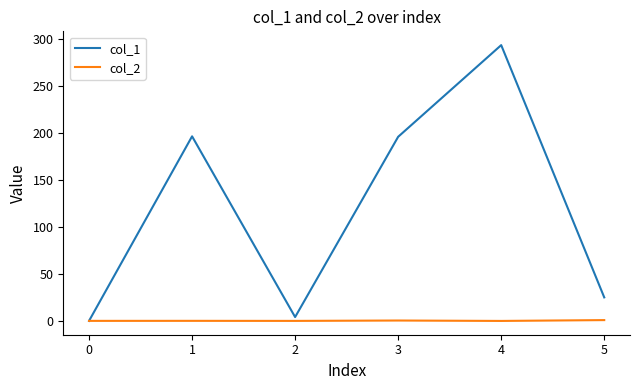

At 4, list the series in order from largest to smallest.

col_1, col_2